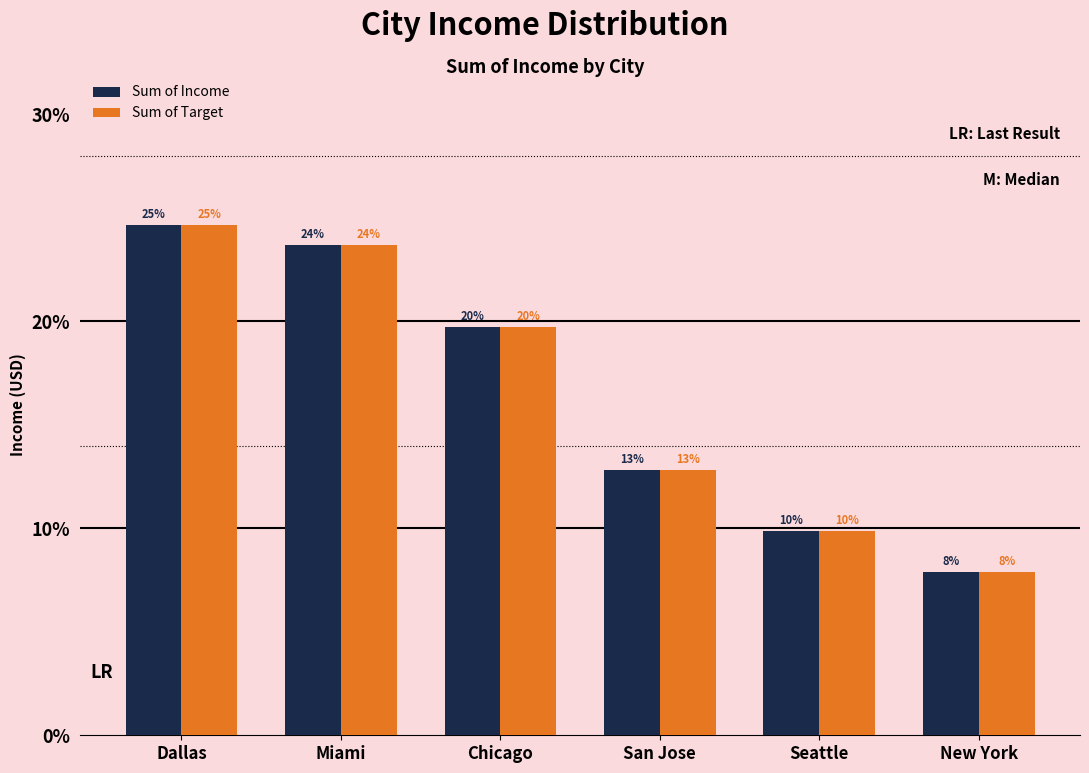

What is the average value of the Sum of Income series?

164437.8